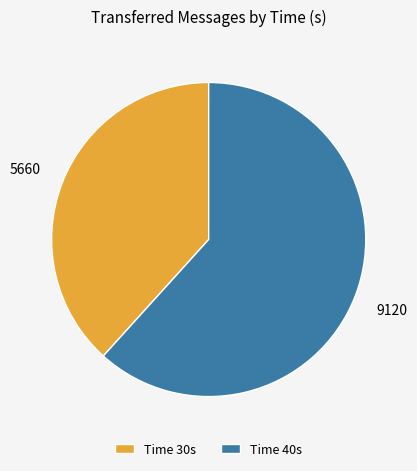

Does any single category account for the majority?

Yes